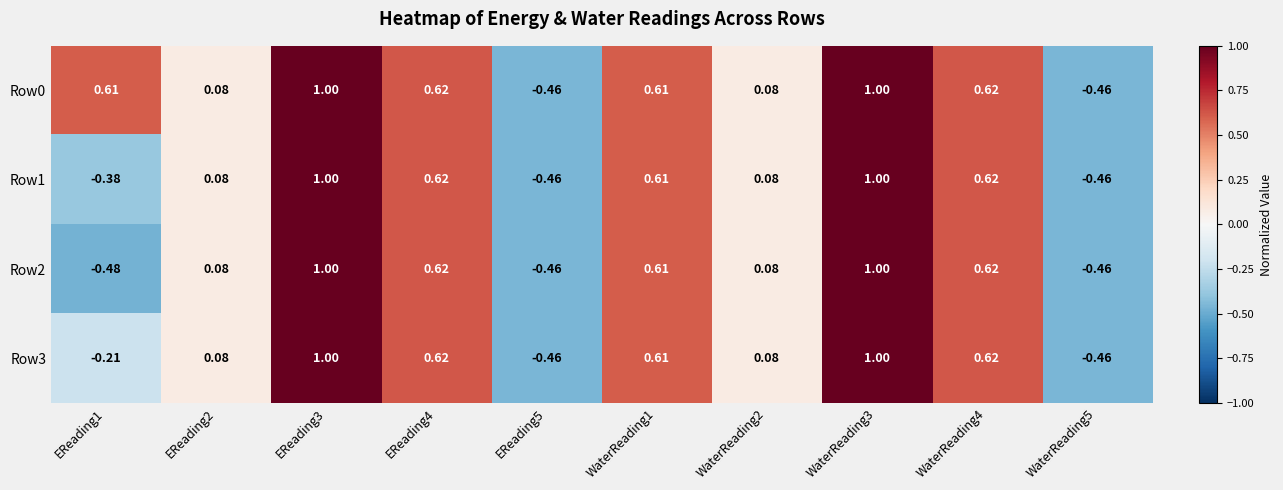

Is the value of Row1 at EReading3 greater than the value of Row3 at WaterReading1?

Yes